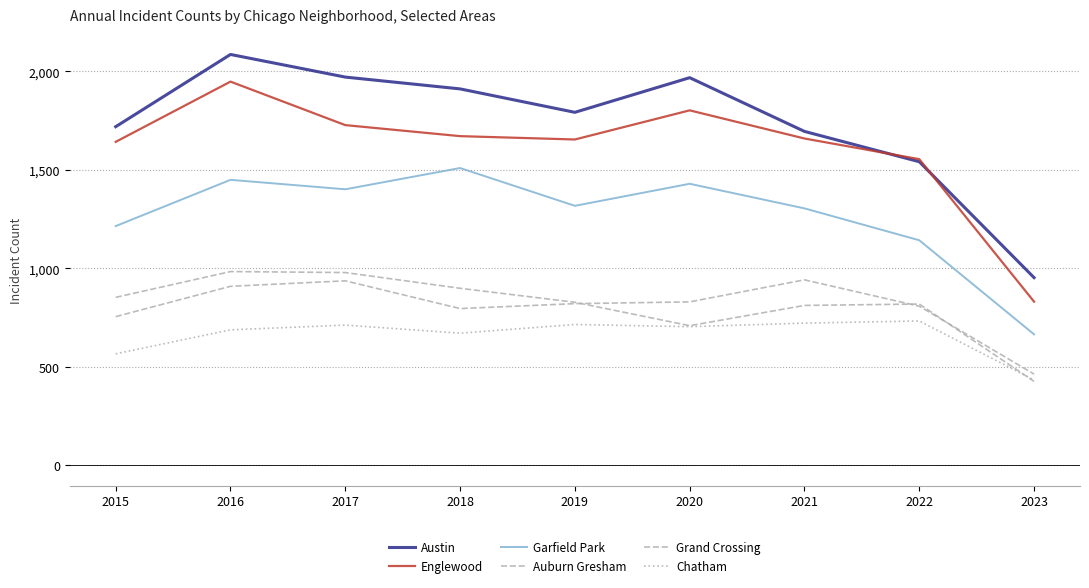

Is this an area chart (filled region under the line)?

No